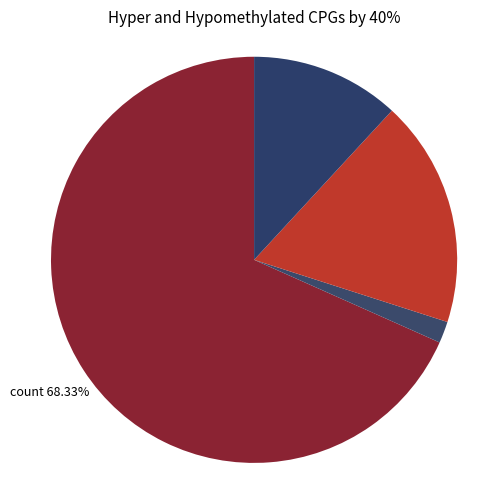

Does any single category account for the majority?

Yes